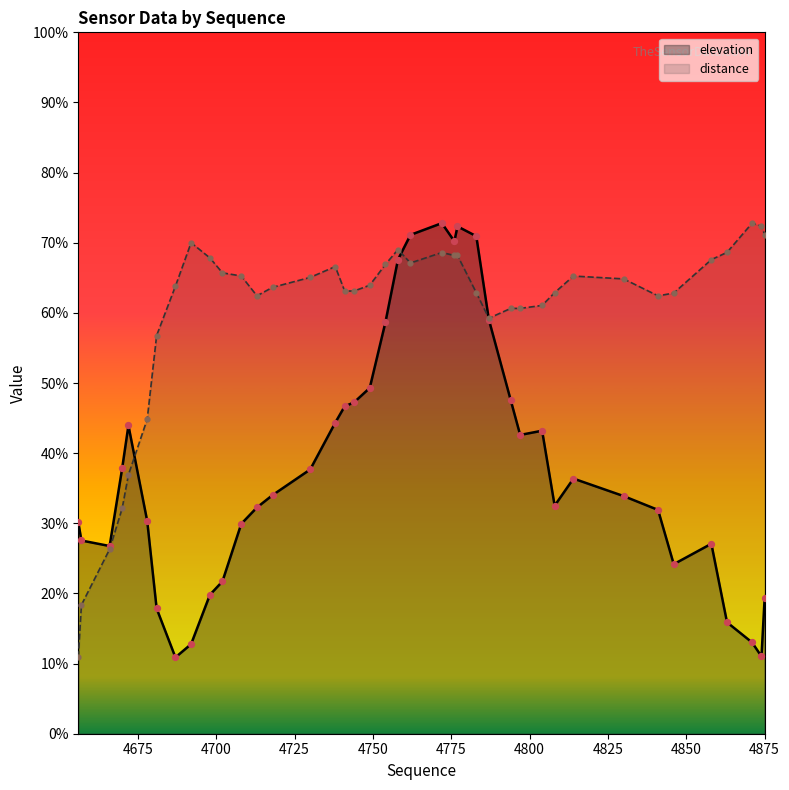

Is the value of elevation at 4678 greater than the value of distance at 4777?

No